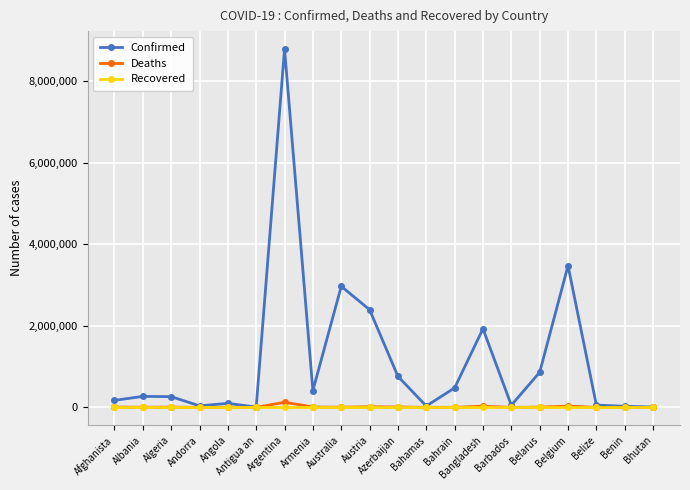

What is the greatest value displayed?

8783208